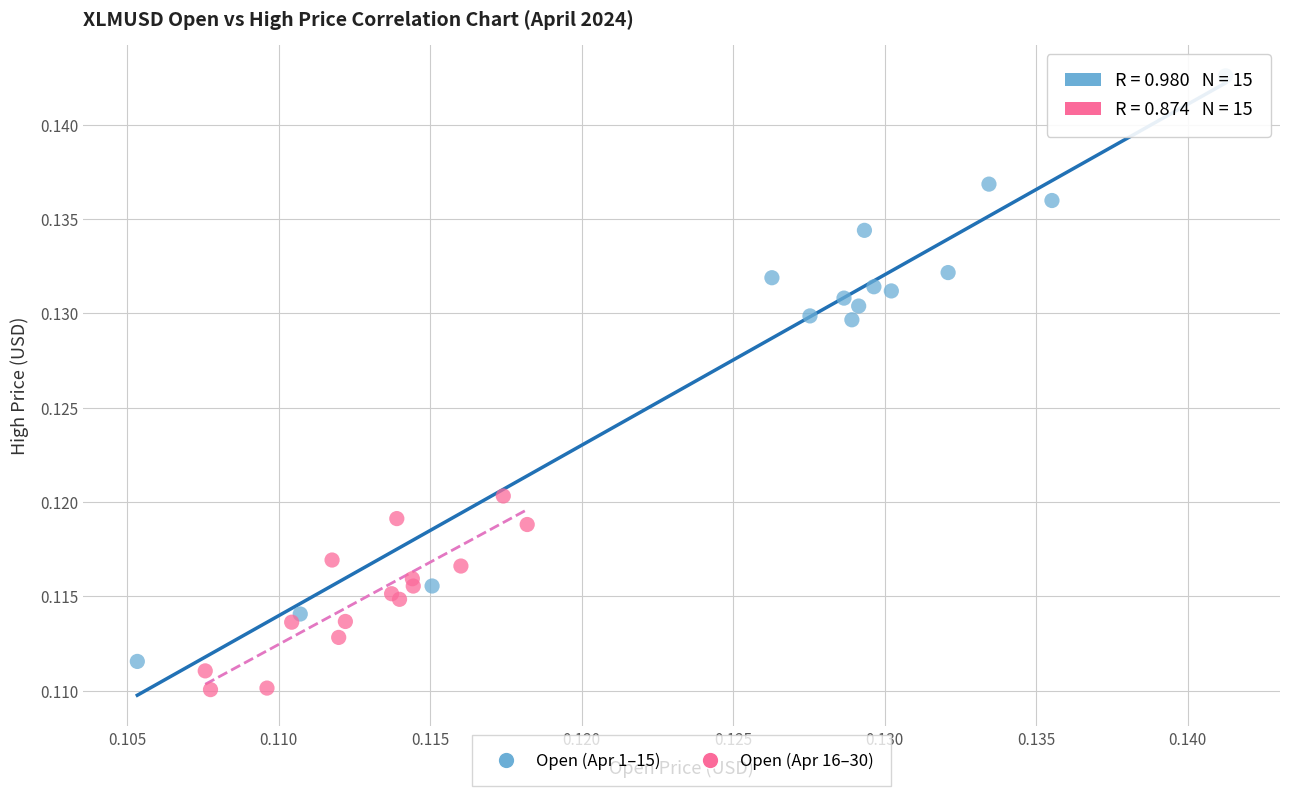

Which series contains the highest Y value?

Open (Apr 1–15)